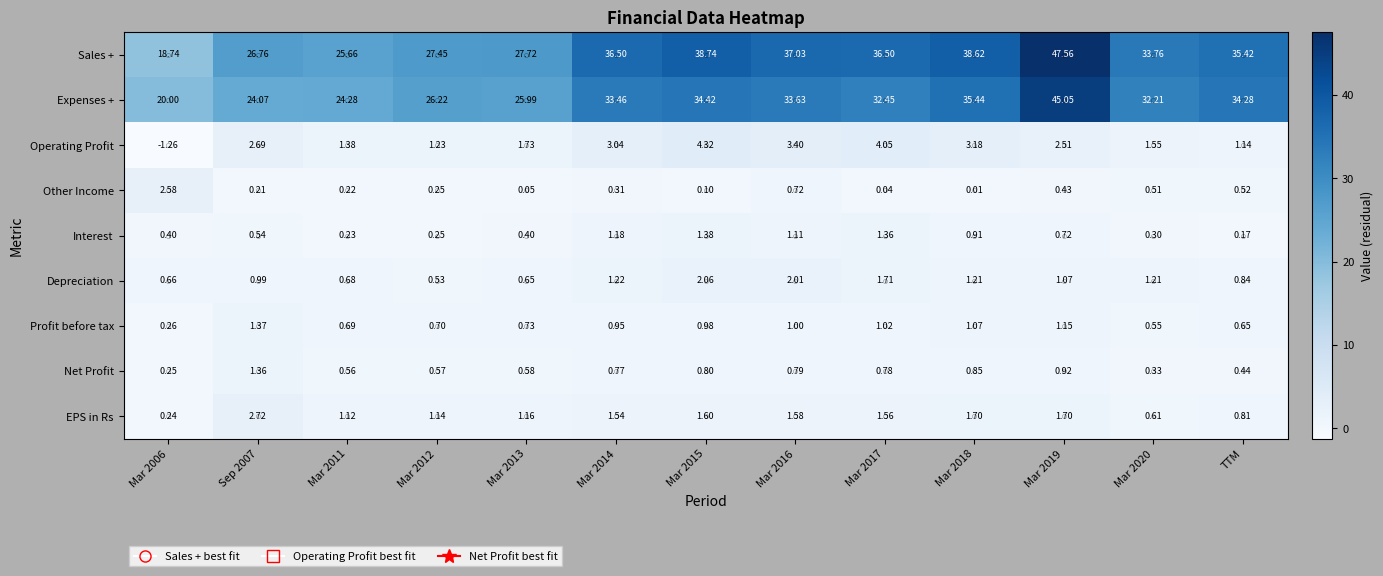

Between Mar 2013 and Mar 2015, which series saw the biggest shift?

Sales +